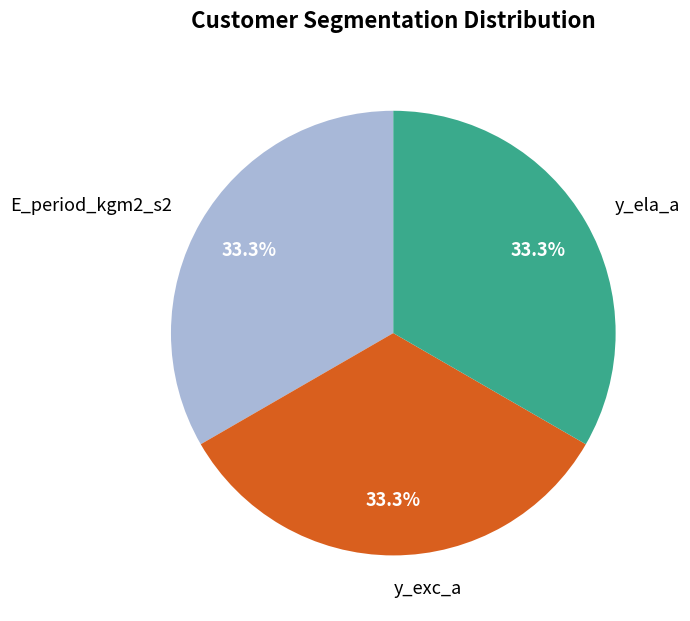

To the nearest percent, what is the difference between the largest and smallest slice percentages?

0%